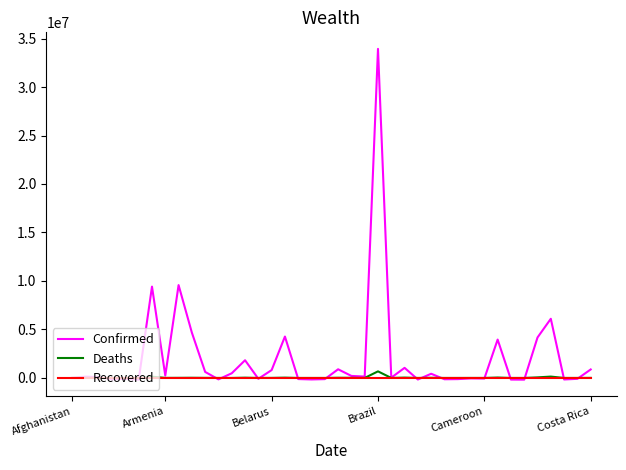

Which series has the largest range (max minus min)?

Confirmed